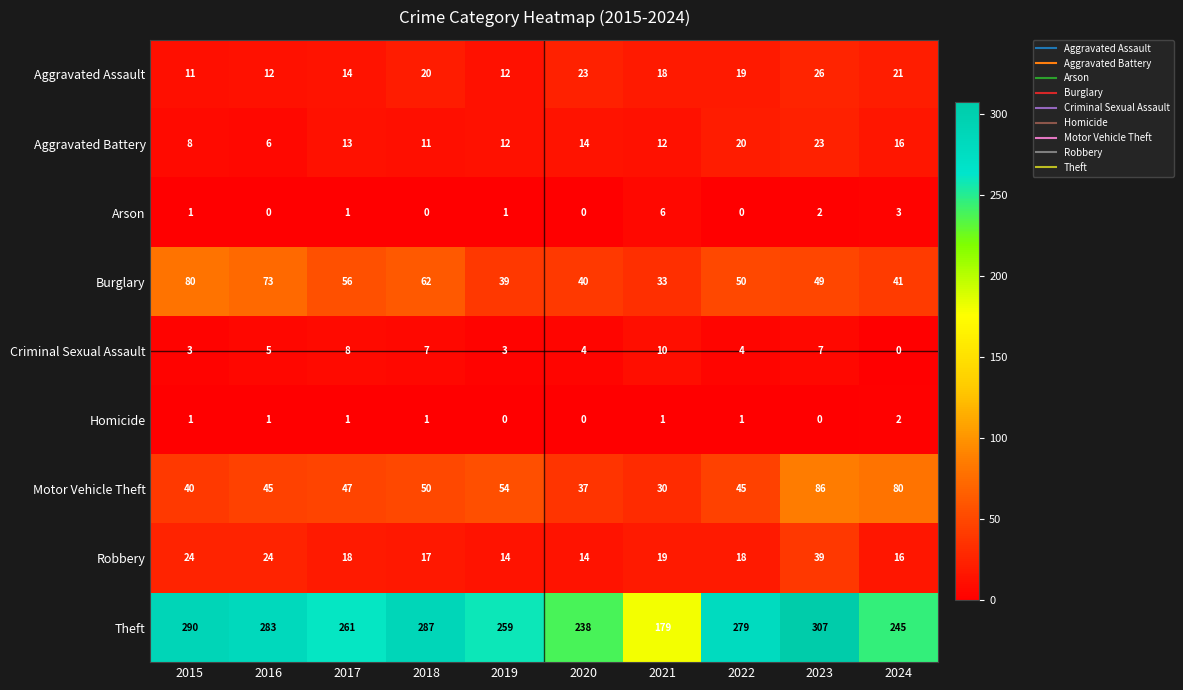

Between 2021 and 2023, which series saw the biggest shift?

Theft